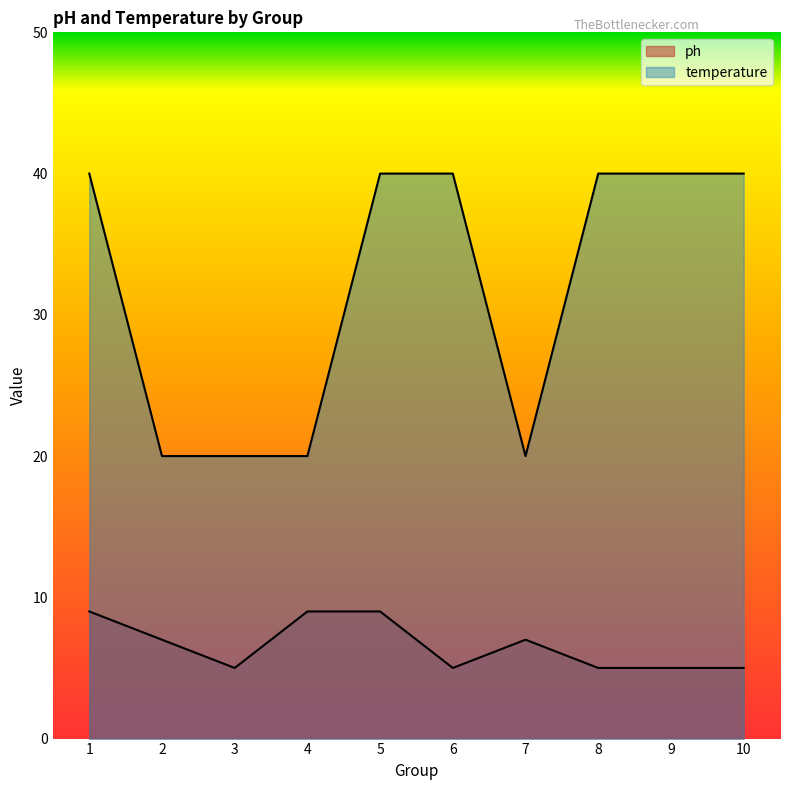

Reading left to right, list all the values displayed in this chart.

ph: 9	7	5	9	9	5	7	5	5	5
temperature: 40	20	20	20	40	40	20	40	40	40